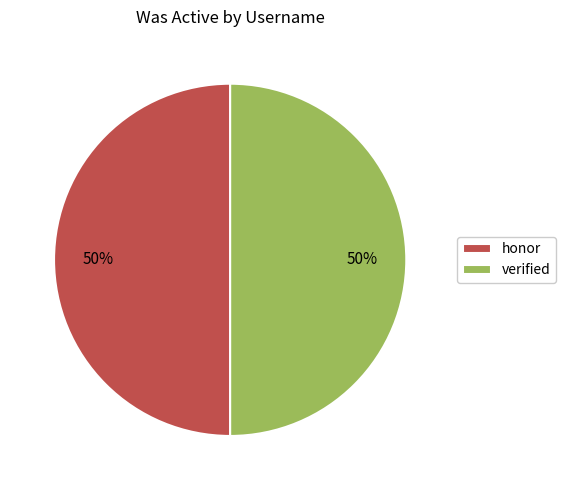

What percentage is the verified slice, to the nearest percent?

50%